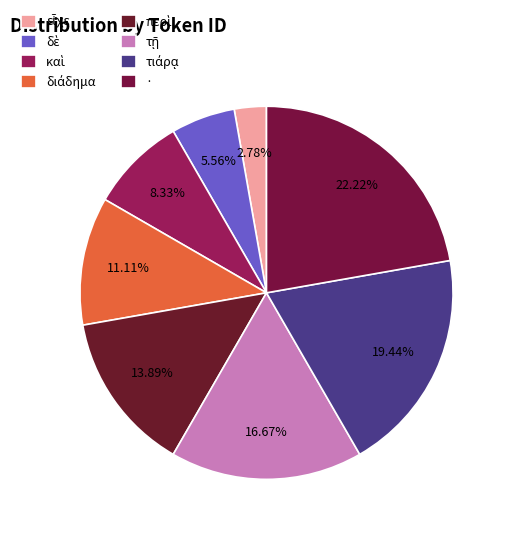

To the nearest percent, what percentage of the pie is περὶ?

14%